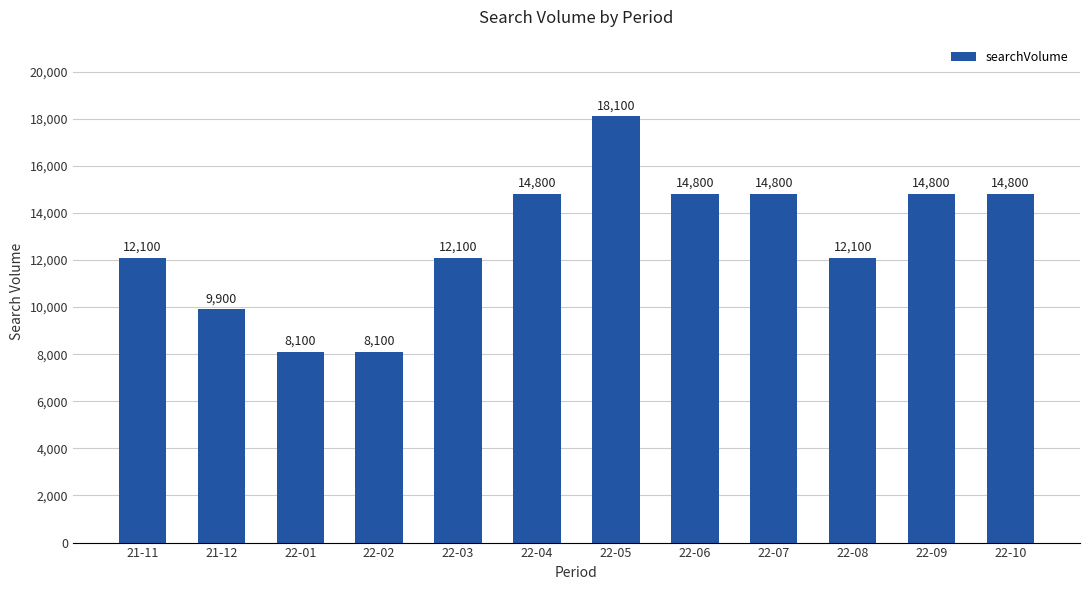

What is the sum of all values?

154500